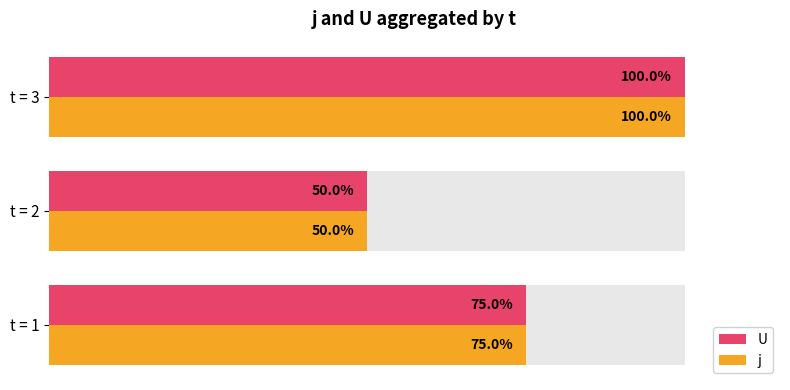

How many bars are there in total?

6